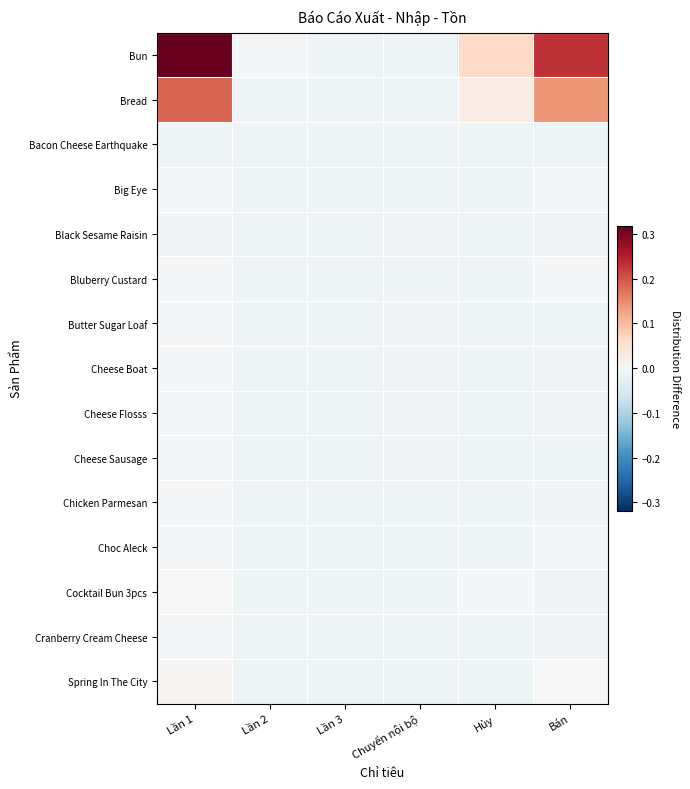

Reading left to right, what are all the values shown in this chart?

Bun: Lần 1=0.3	Lần 2=-0.0	Lần 3=-0.0	Chuyển nội bộ=-0.0	Hủy=0.1	Bán=0.2
Bread: Lần 1=0.2	Lần 2=-0.0	Lần 3=-0.0	Chuyển nội bộ=-0.0	Hủy=0.0	Bán=0.1
Bacon Cheese Earthquake: Lần 1=-0.0	Lần 2=-0.0	Lần 3=-0.0	Chuyển nội bộ=-0.0	Hủy=-0.0	Bán=-0.0
Big Eye: Lần 1=-0.0	Lần 2=-0.0	Lần 3=-0.0	Chuyển nội bộ=-0.0	Hủy=-0.0	Bán=-0.0
Black Sesame Raisin: Lần 1=-0.0	Lần 2=-0.0	Lần 3=-0.0	Chuyển nội bộ=-0.0	Hủy=-0.0	Bán=-0.0
Bluberry Custard: Lần 1=-0.0	Lần 2=-0.0	Lần 3=-0.0	Chuyển nội bộ=-0.0	Hủy=-0.0	Bán=-0.0
Butter Sugar Loaf: Lần 1=-0.0	Lần 2=-0.0	Lần 3=-0.0	Chuyển nội bộ=-0.0	Hủy=-0.0	Bán=-0.0
Cheese Boat: Lần 1=-0.0	Lần 2=-0.0	Lần 3=-0.0	Chuyển nội bộ=-0.0	Hủy=-0.0	Bán=-0.0
Cheese Flosss: Lần 1=-0.0	Lần 2=-0.0	Lần 3=-0.0	Chuyển nội bộ=-0.0	Hủy=-0.0	Bán=-0.0
Cheese Sausage: Lần 1=-0.0	Lần 2=-0.0	Lần 3=-0.0	Chuyển nội bộ=-0.0	Hủy=-0.0	Bán=-0.0
Chicken Parmesan: Lần 1=-0.0	Lần 2=-0.0	Lần 3=-0.0	Chuyển nội bộ=-0.0	Hủy=-0.0	Bán=-0.0
Choc Aleck: Lần 1=-0.0	Lần 2=-0.0	Lần 3=-0.0	Chuyển nội bộ=-0.0	Hủy=-0.0	Bán=-0.0
Cocktail Bun 3pcs: Lần 1=-0.0	Lần 2=-0.0	Lần 3=-0.0	Chuyển nội bộ=-0.0	Hủy=-0.0	Bán=-0.0
Cranberry Cream Cheese: Lần 1=-0.0	Lần 2=-0.0	Lần 3=-0.0	Chuyển nội bộ=-0.0	Hủy=-0.0	Bán=-0.0
Spring In The City: Lần 1=0.0	Lần 2=-0.0	Lần 3=-0.0	Chuyển nội bộ=-0.0	Hủy=-0.0	Bán=0.0